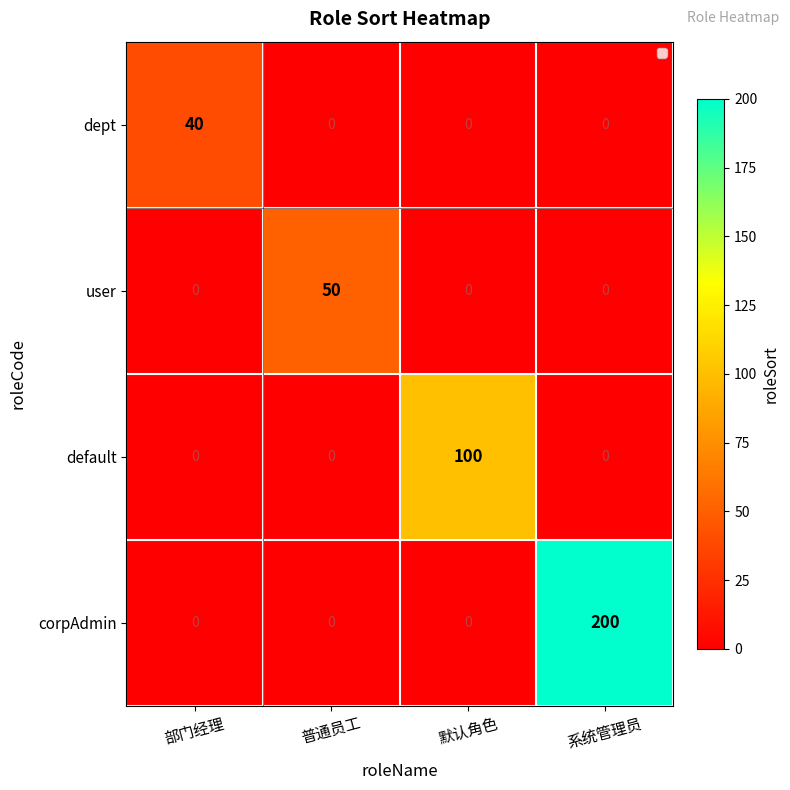

Which series changed the most between 普通员工 and 默认角色?

default